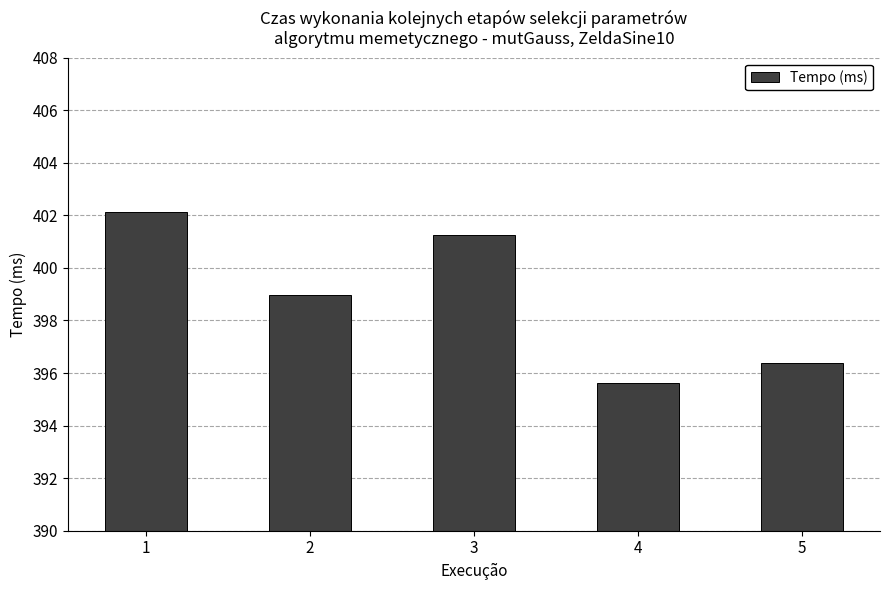

Is it true that the value at 1 is 114.0?

False